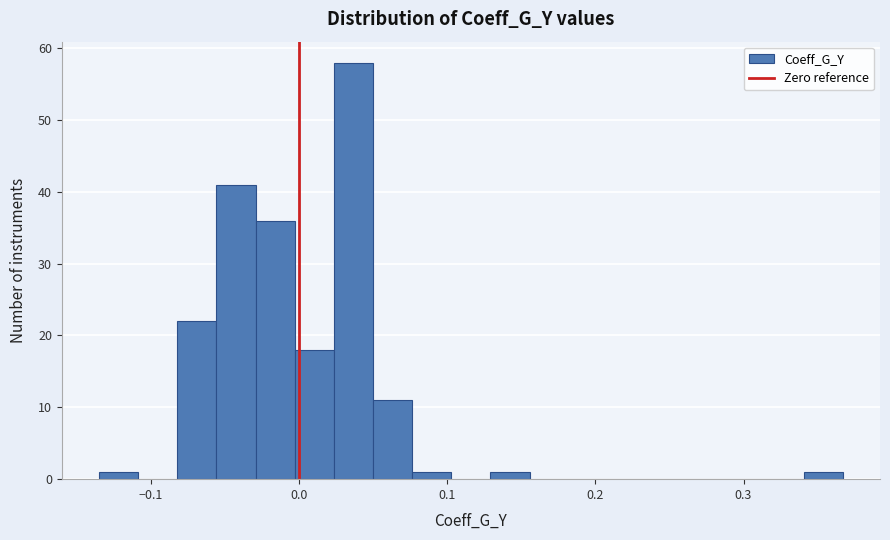

Read against the x-axis, roughly where is the centre of the tallest bar?

0.04